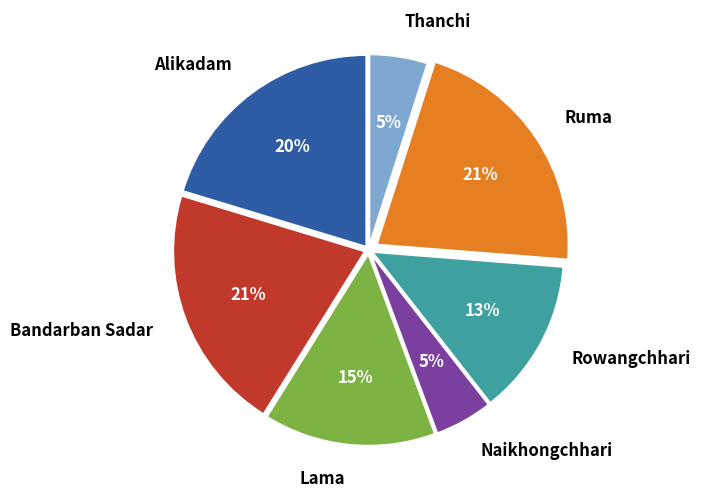

To the nearest percent, what percentage of the pie is Thanchi?

5%